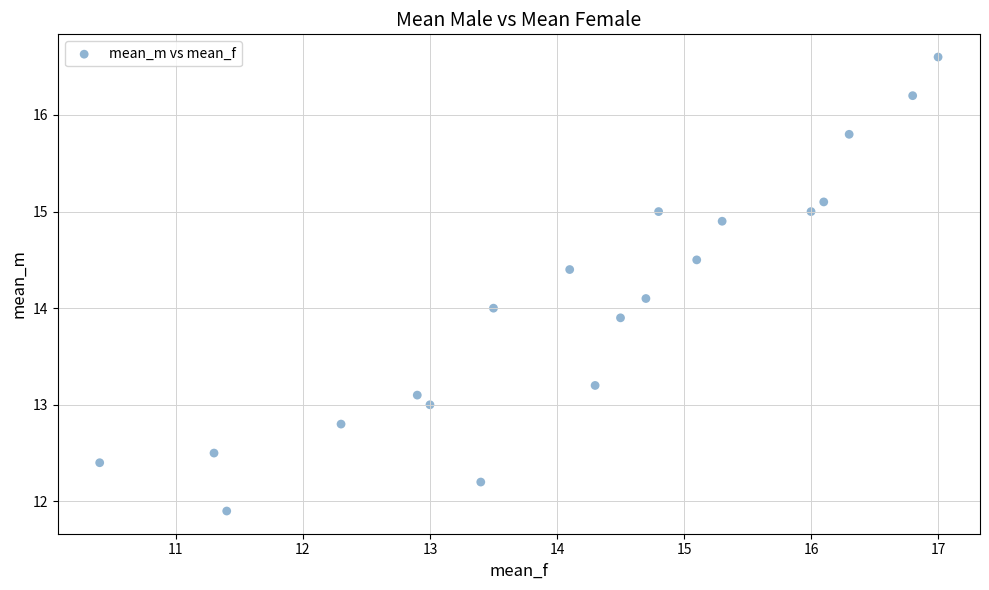

What is the range of Y values (max minus min)?

4.7